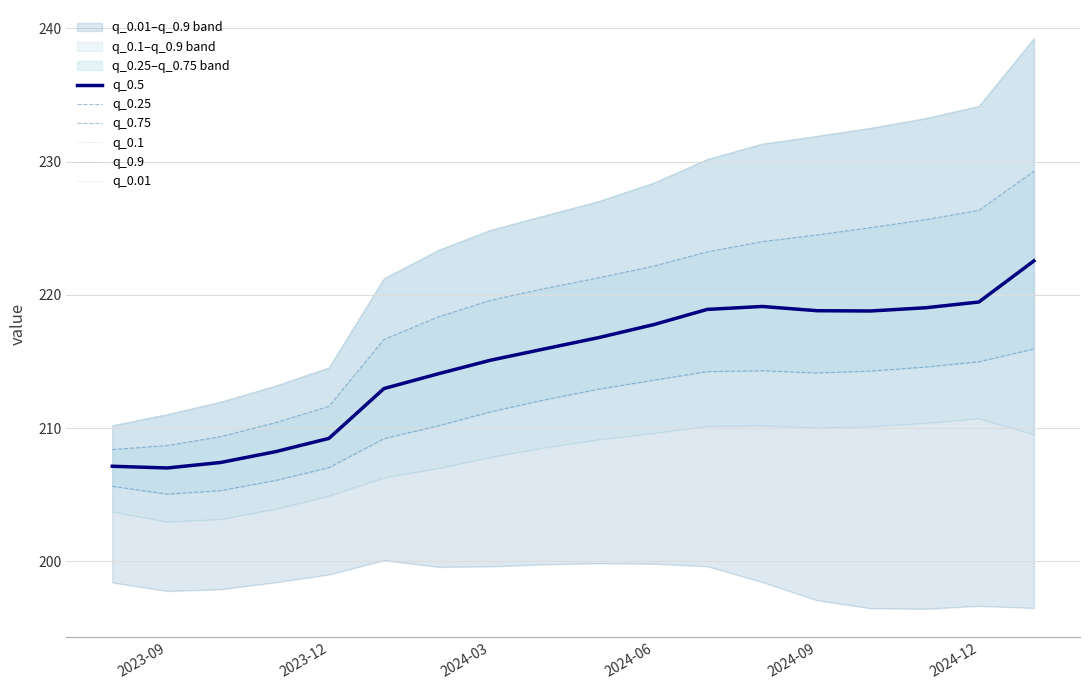

Rank the series by their maximum value, from highest to lowest.

q_0.9, q_0.75, q_0.5, q_0.25, q_0.1, q_0.01